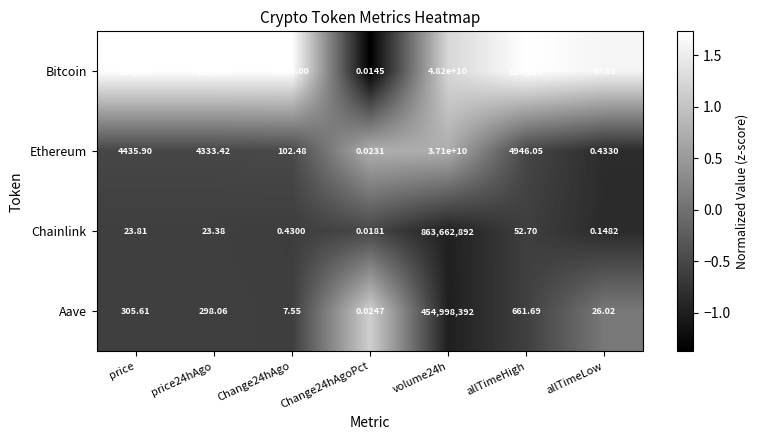

Which series has the largest range (max minus min)?

Bitcoin